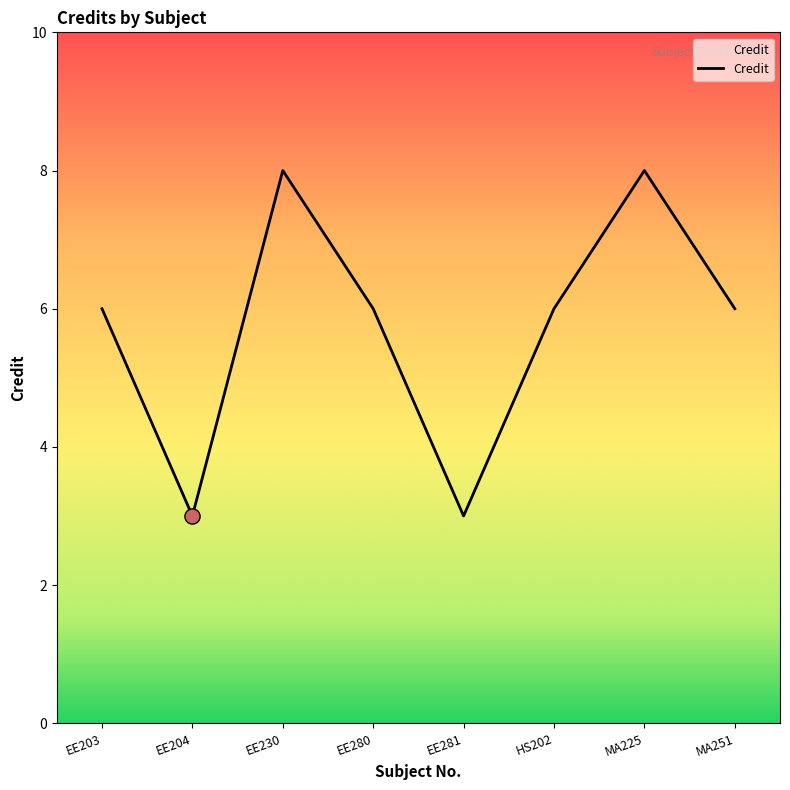

What is the change in value from EE204 to EE280?

+3